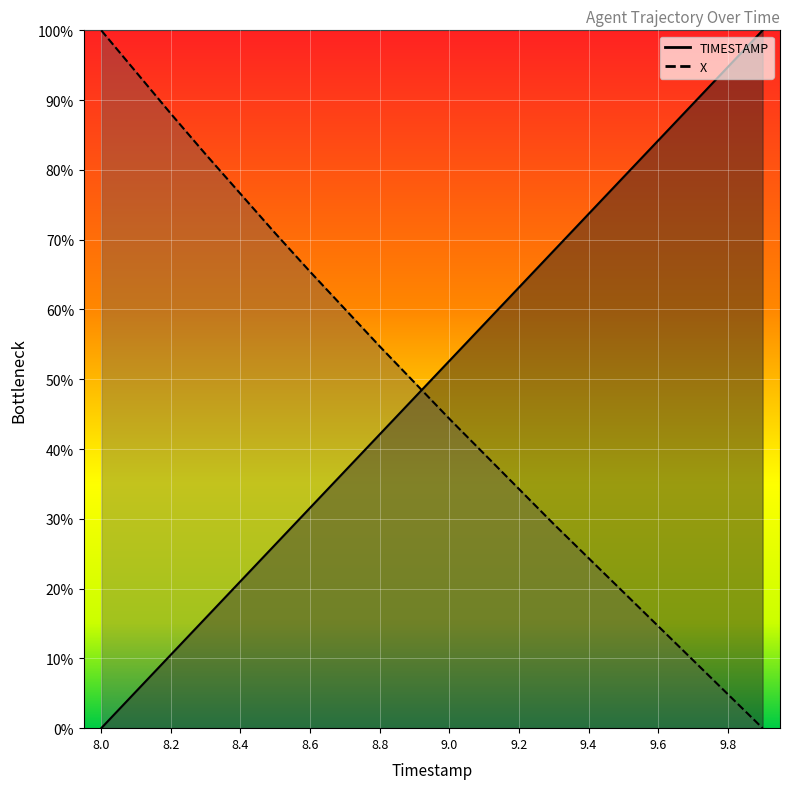

What is the label of the 5th point from the right?

9.5